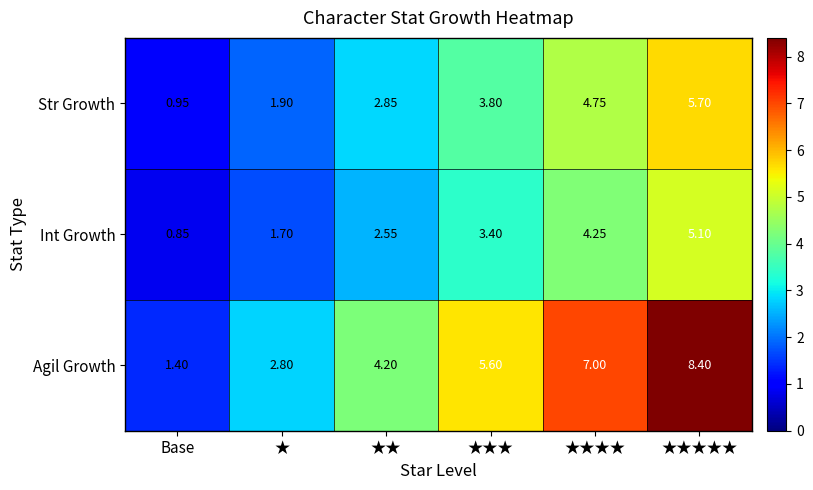

What is the maximum value shown in the chart?

8.4